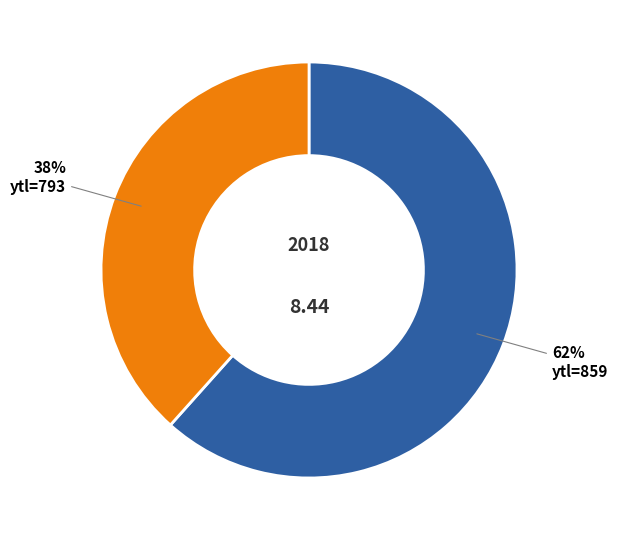

Is there a majority slice in this chart?

Yes